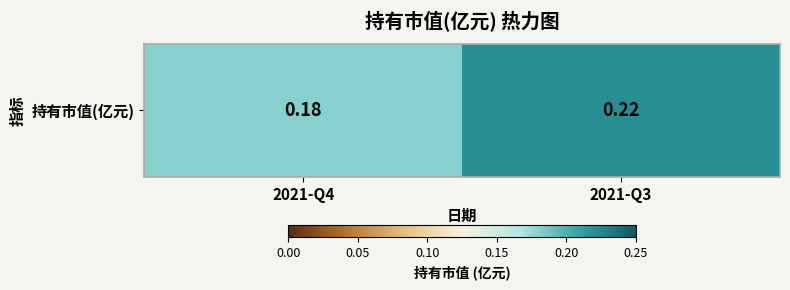

The chart shows a value of 0.2 at 2021-Q3. True or false?

True